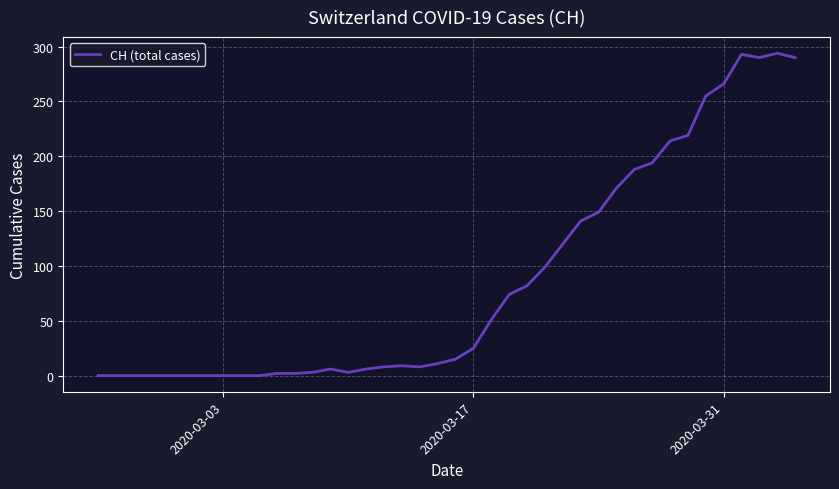

What is the greatest value displayed?

294